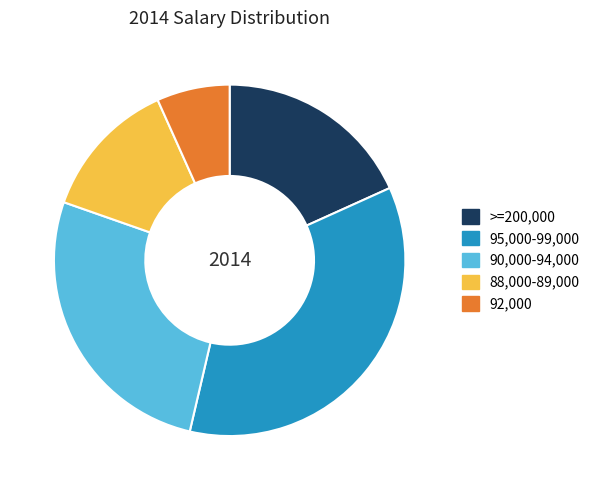

Rank the categories by value from highest to lowest.

95,000-99,000, 90,000-94,000, >=200,000, 88,000-89,000, 92,000